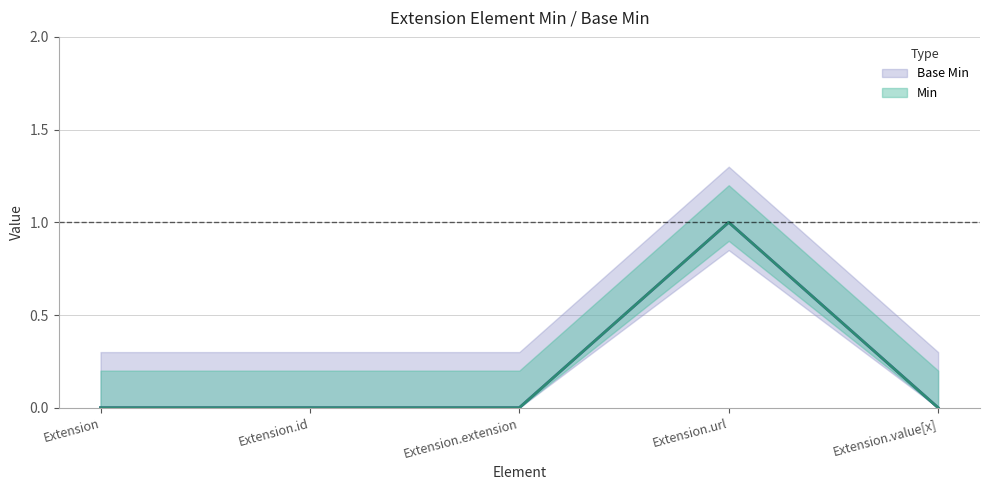

List the series in order of their peak value, highest first.

Min, Base Min